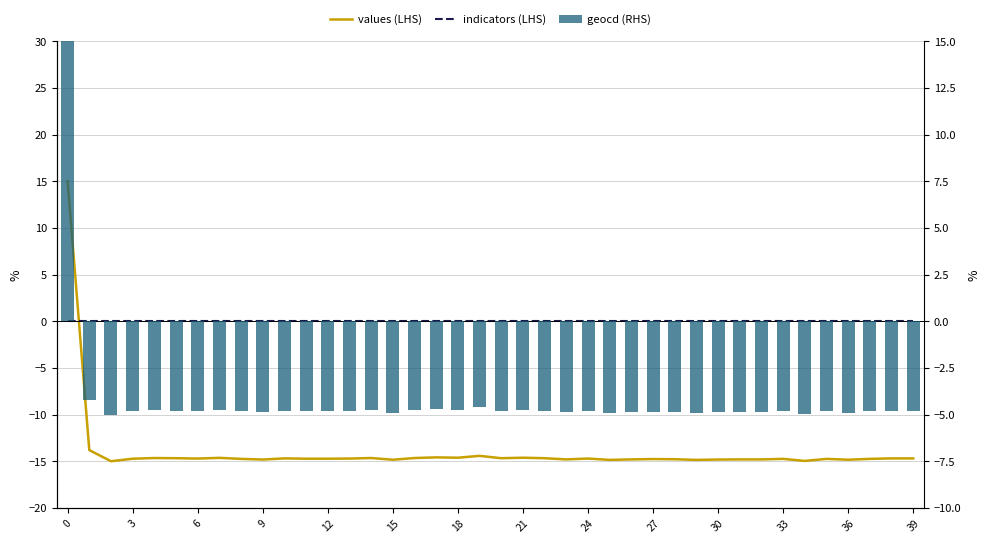

Reading left to right, extract all data points from this chart.

values (LHS): 15.0	-13.8	-15.0	-14.7	-14.7	-14.7	-14.7	-14.6	-14.7	-14.8	-14.7	-14.7	-14.7	-14.7	-14.7	-14.8	-14.7	-14.6	-14.6	-14.4	-14.7	-14.6	-14.7	-14.8	-14.7	-14.9	-14.8	-14.8	-14.8	-14.9	-14.8	-14.8	-14.8	-14.7	-15.0	-14.7	-14.8	-14.7	-14.7	-14.7
indicators (LHS): 0.0	0.0	0.0	0.0	0.0	0.0	0.0	0.0	0.0	0.0	0.0	0.0	0.0	0.0	0.0	0.0	0.0	0.0	0.0	0.0	0.0	0.0	0.0	0.0	0.0	0.0	0.0	0.0	0.0	0.0	0.0	0.0	0.0	0.0	0.0	0.0	0.0	0.0	0.0	0.0
geocd (RHS): 15.0	-4.2	-5.0	-4.8	-4.8	-4.8	-4.8	-4.8	-4.8	-4.9	-4.8	-4.8	-4.8	-4.8	-4.8	-4.9	-4.8	-4.7	-4.7	-4.6	-4.8	-4.7	-4.8	-4.9	-4.8	-4.9	-4.9	-4.8	-4.9	-4.9	-4.9	-4.9	-4.9	-4.8	-5.0	-4.8	-4.9	-4.8	-4.8	-4.8